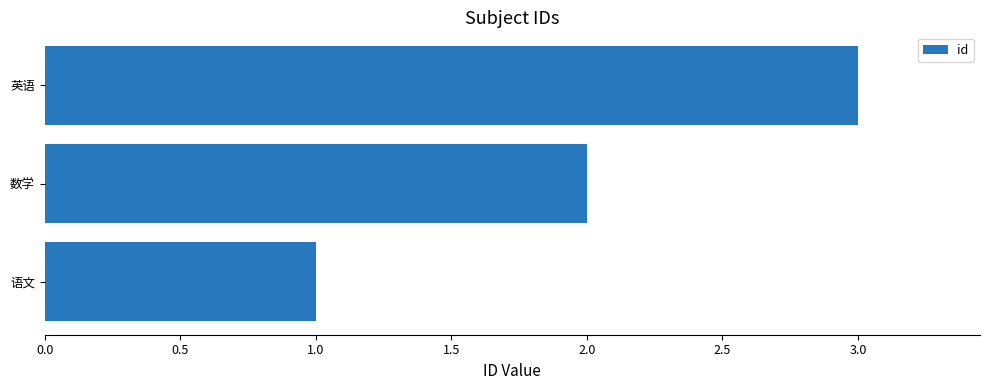

Does the chart contain stacked bars?

No